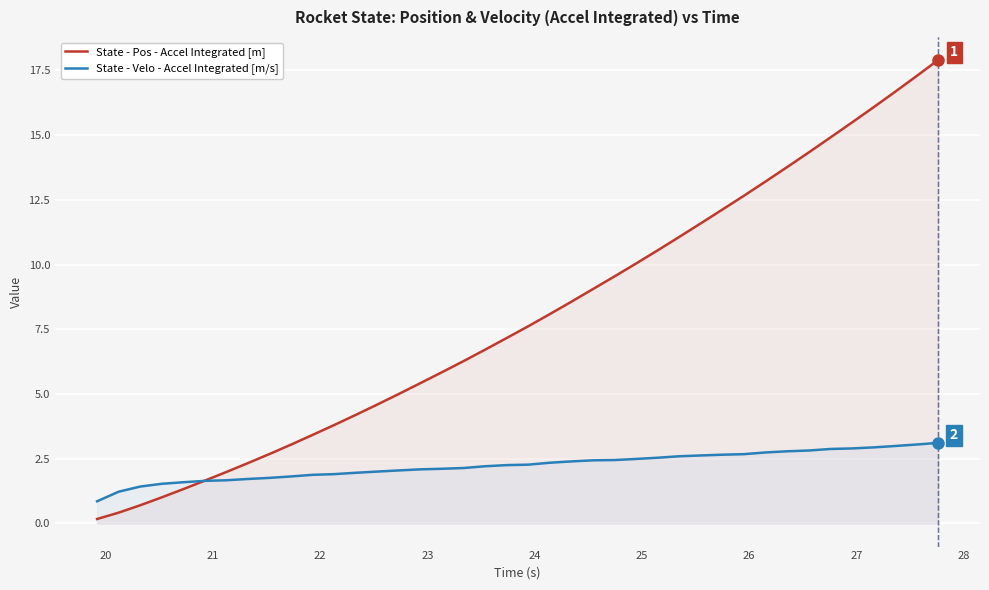

List the series in order of their peak value, lowest first.

State - Velo - Accel Integrated [m/s], State - Pos - Accel Integrated [m]